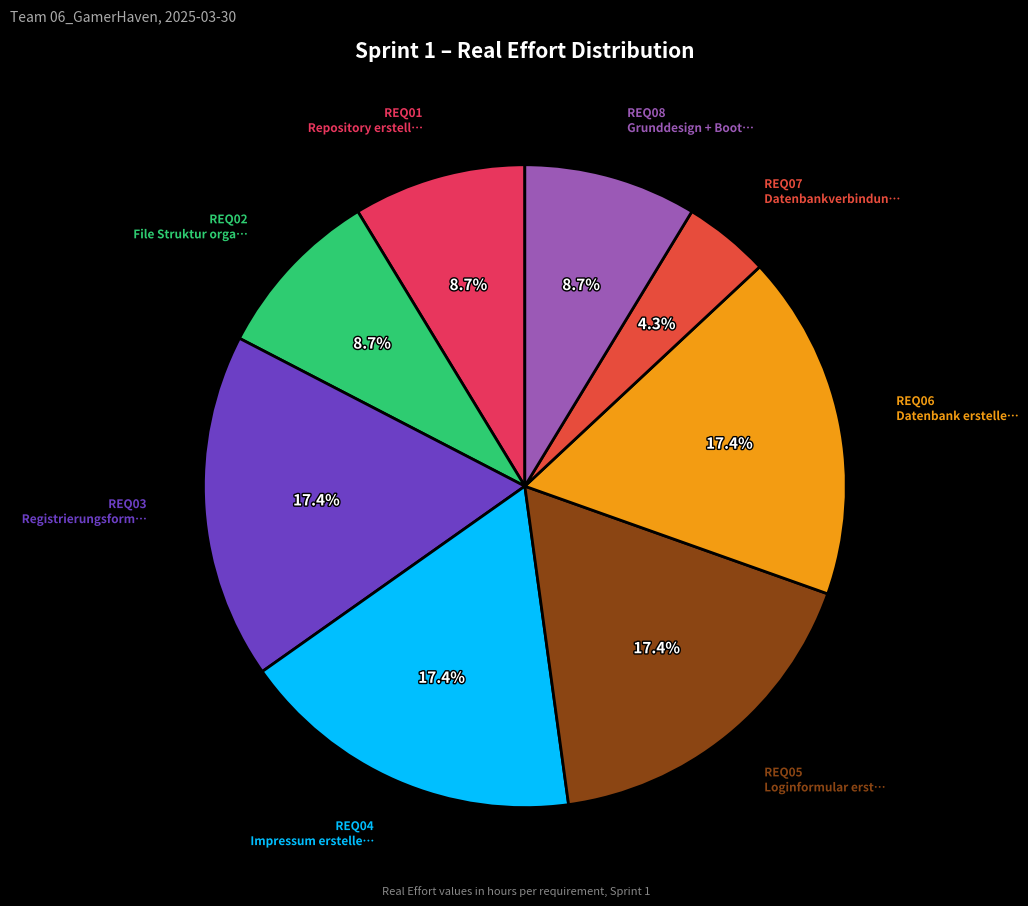

Is there any slice that represents more than half of the pie?

No